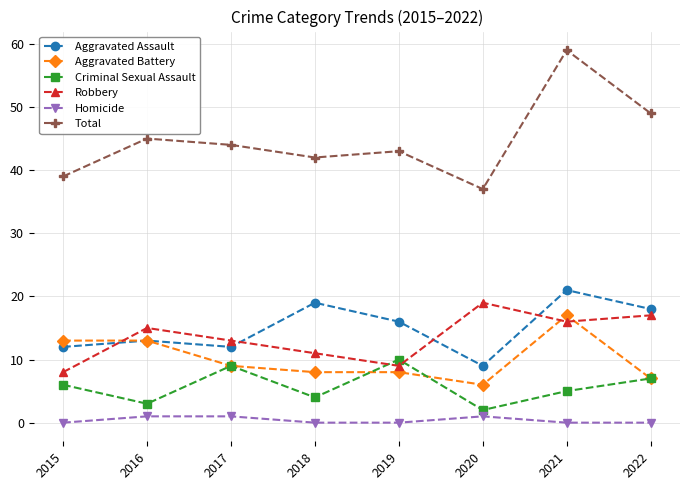

What is the approximate value of Criminal Sexual Assault at 2015?

6